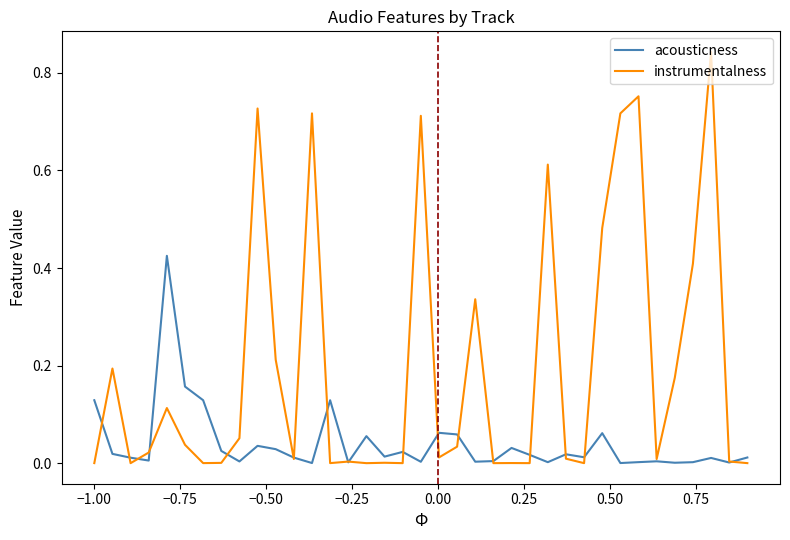

Which series has the widest spread of values?

instrumentalness